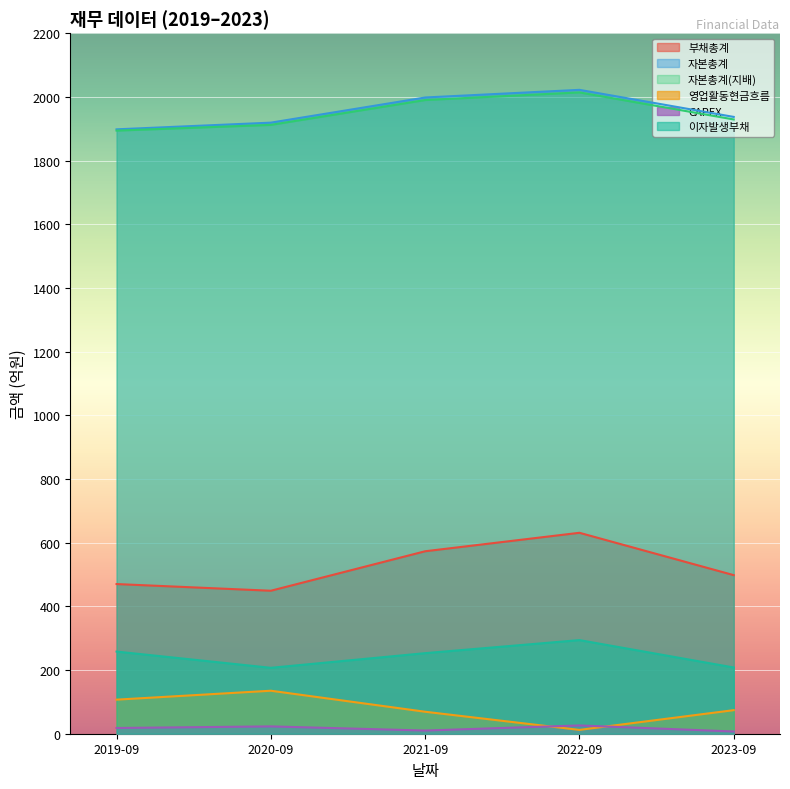

How many values in the 이자발생부채 series are below 253?

2